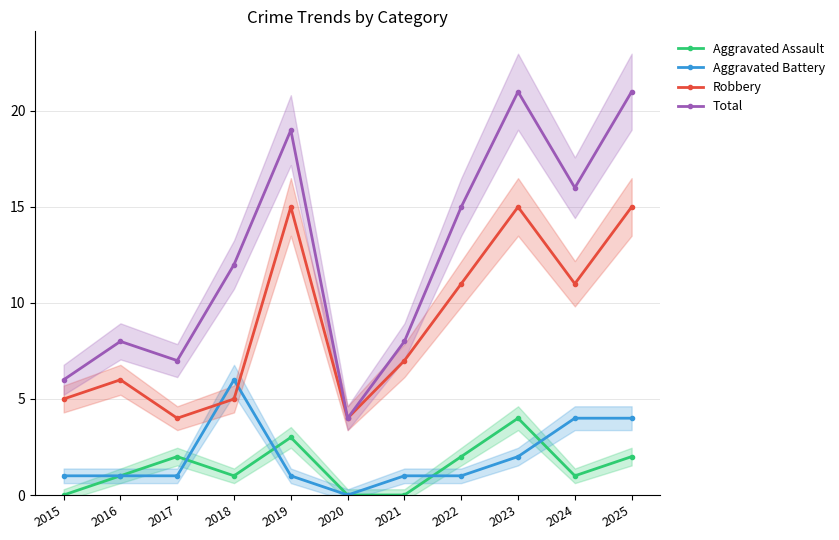

What are all the series names shown in the legend?

Aggravated Assault, Aggravated Battery, Robbery, Total